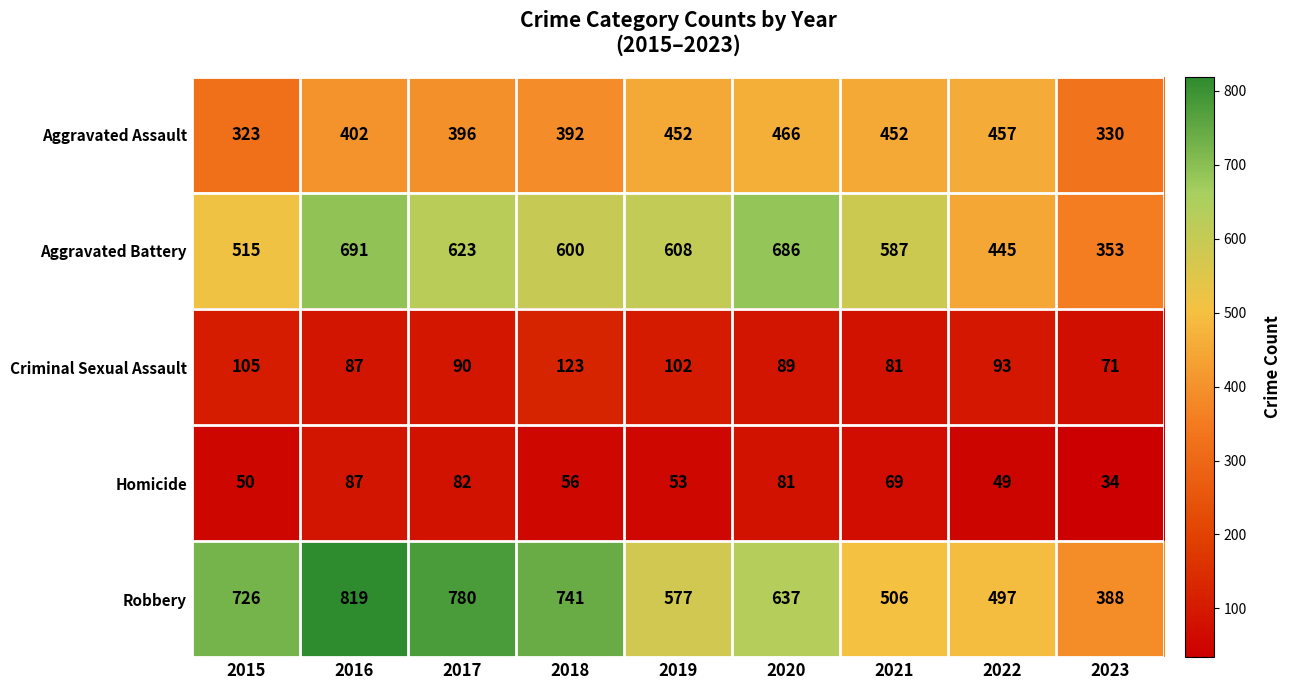

Is it true that Aggravated Battery equals 1083 at 2020?

False